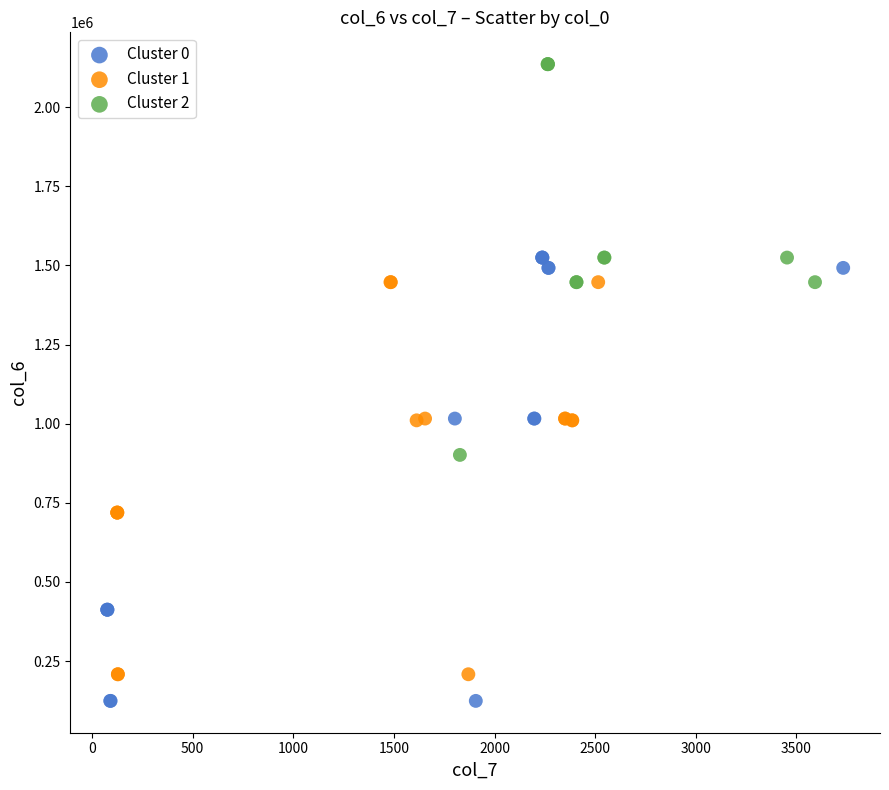

What are all the series names shown in the legend?

Cluster 0, Cluster 1, Cluster 2